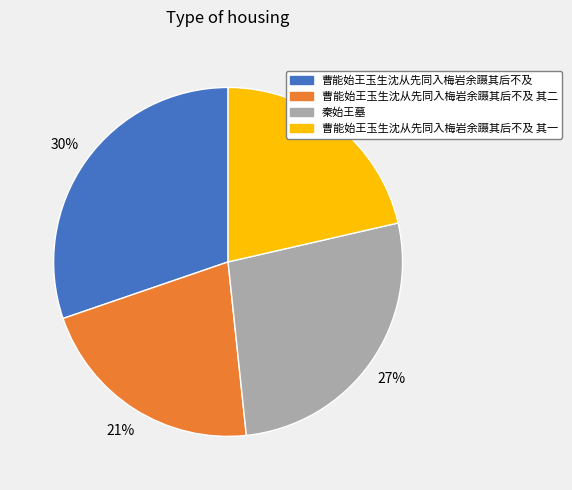

The 曹能始王玉生沈从先同入梅岩余蹑其后不及 slice represents 23% of the pie. True or false?

False